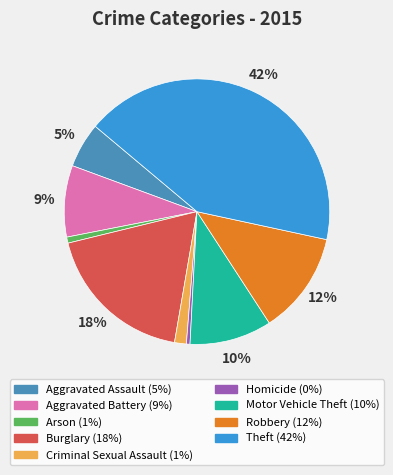

To the nearest percent, what is the average slice percentage?

11%